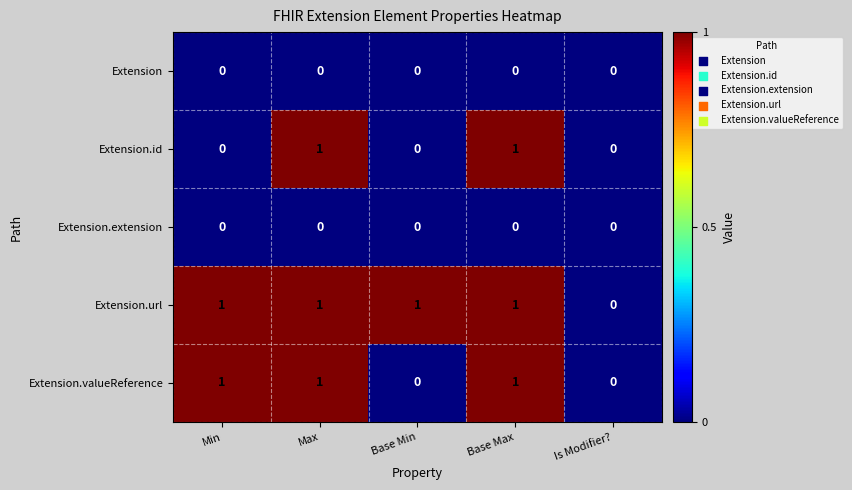

Is it true that Extension.valueReference equals 0 at Base Min?

True